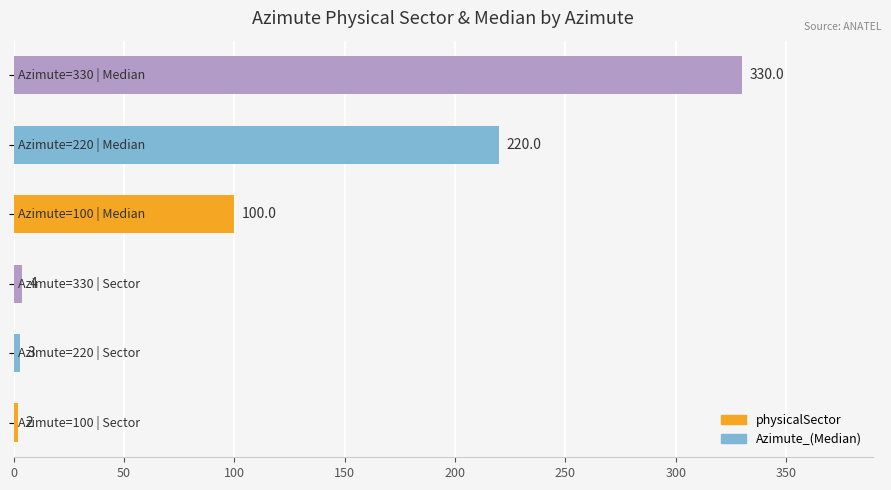

Does the chart contain stacked bars?

No